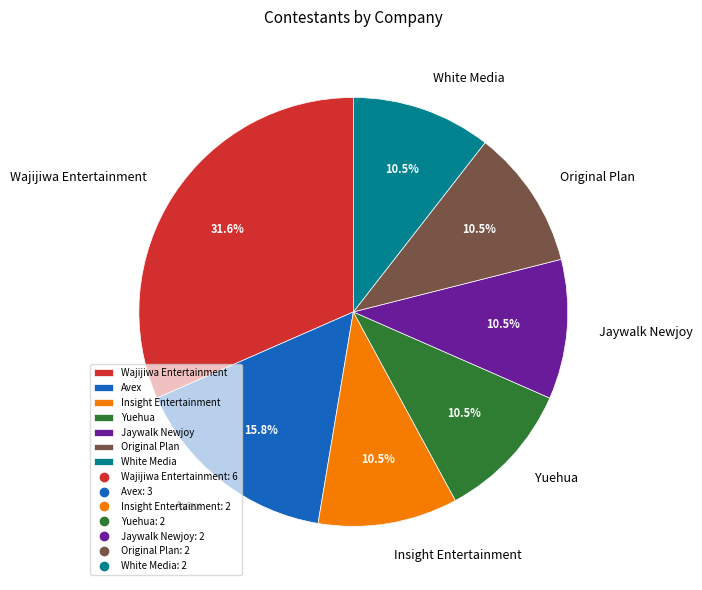

What portion of the pie excludes Avex?

84.2%